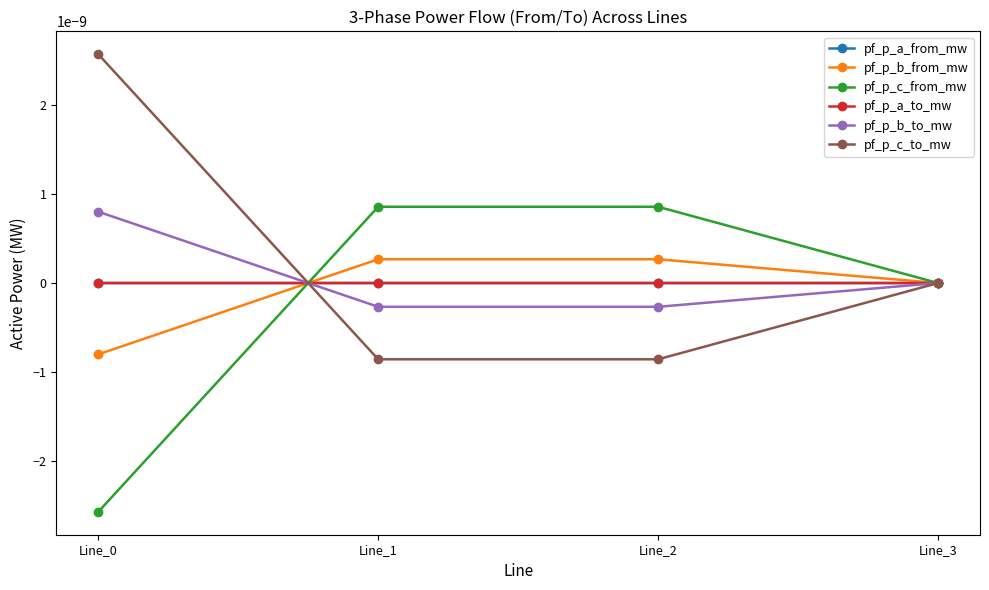

At which category does pf_p_a_from_mw reach its first local valley?

Line_1